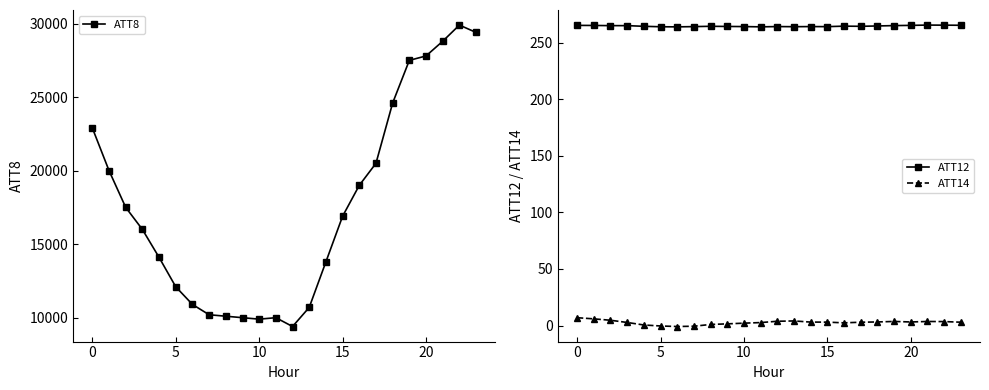

What is the sum of the ATT8 values at 16 and 21?

47800.0